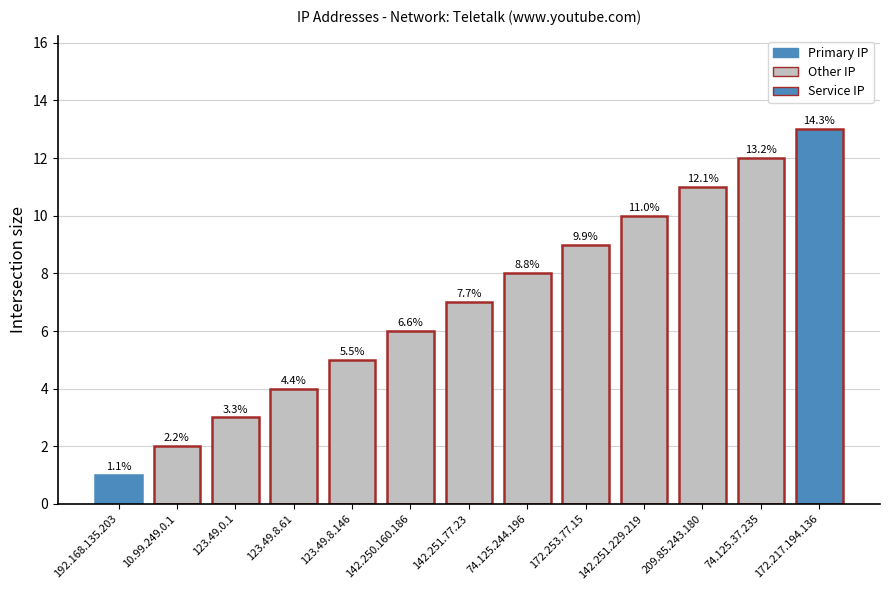

How many bars are there in total?

13